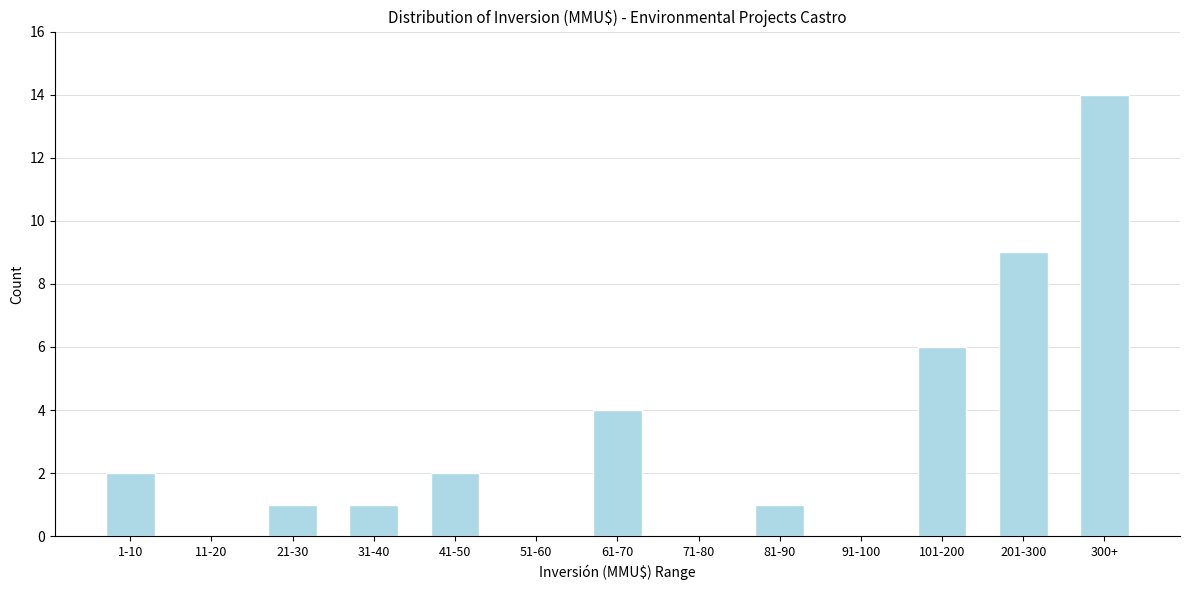

Reading left to right, transcribe all the data shown in this chart.

1-10=2	11-20=0	21-30=1	31-40=1	41-50=2	51-60=0	61-70=4	71-80=0	81-90=1	91-100=0	101-200=6	201-300=9	300+=14